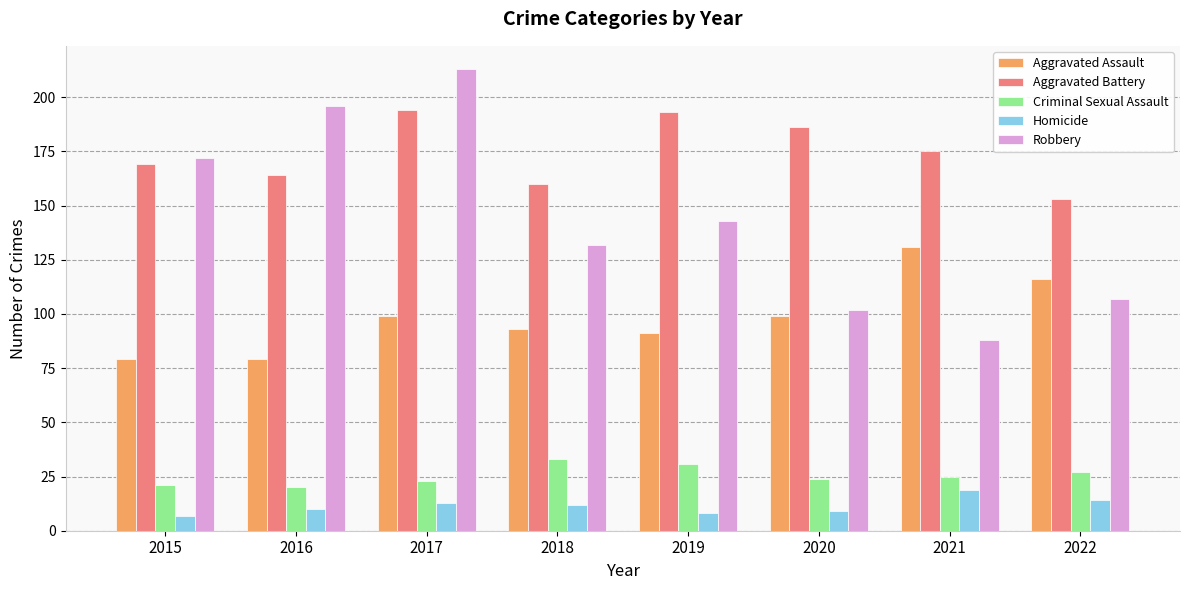

What is the lowest value of the Homicide series?

7